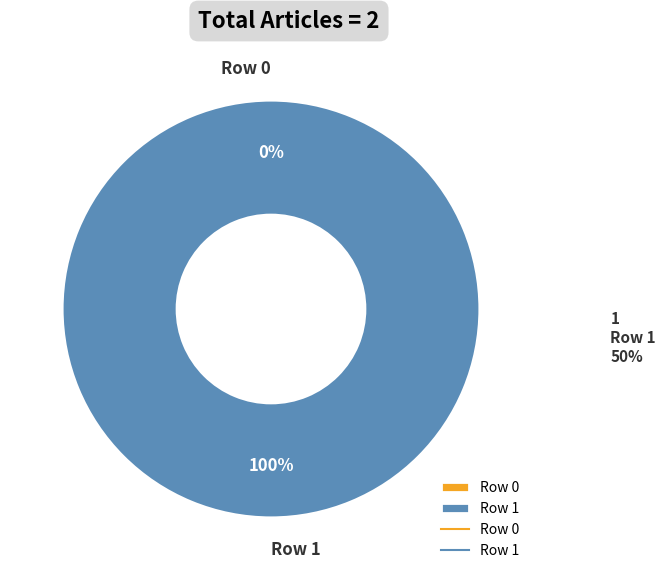

Rank the categories by value from highest to lowest.

Row 1, Row 0